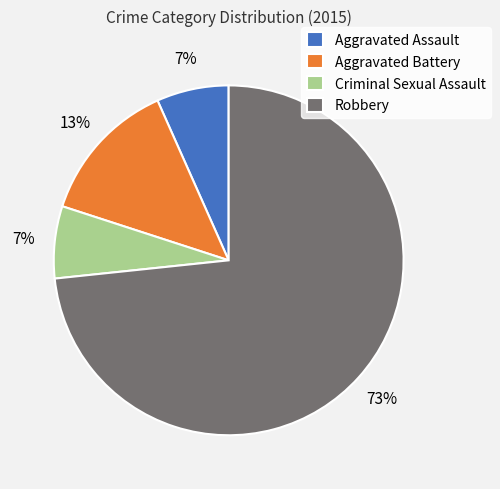

True or false: Aggravated Assault accounts for 1% of the total.

False